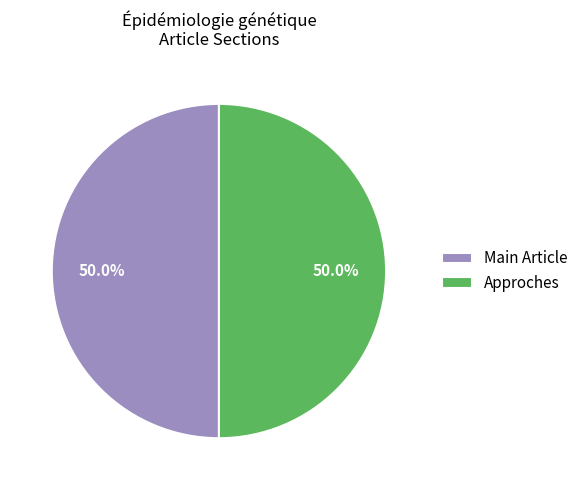

Combined, what portion of the pie is Main Article and Approches?

100.0%